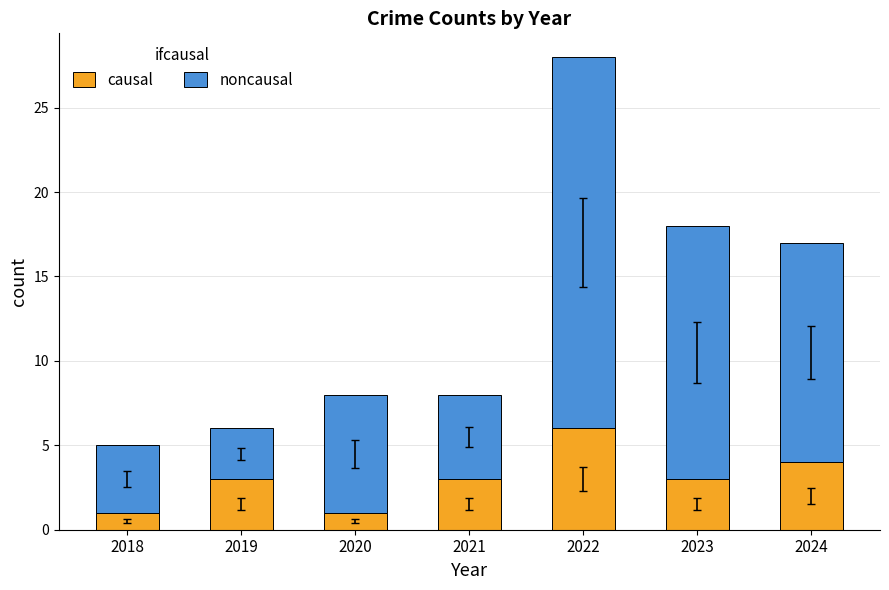

At which label does causal reach its peak?

2022